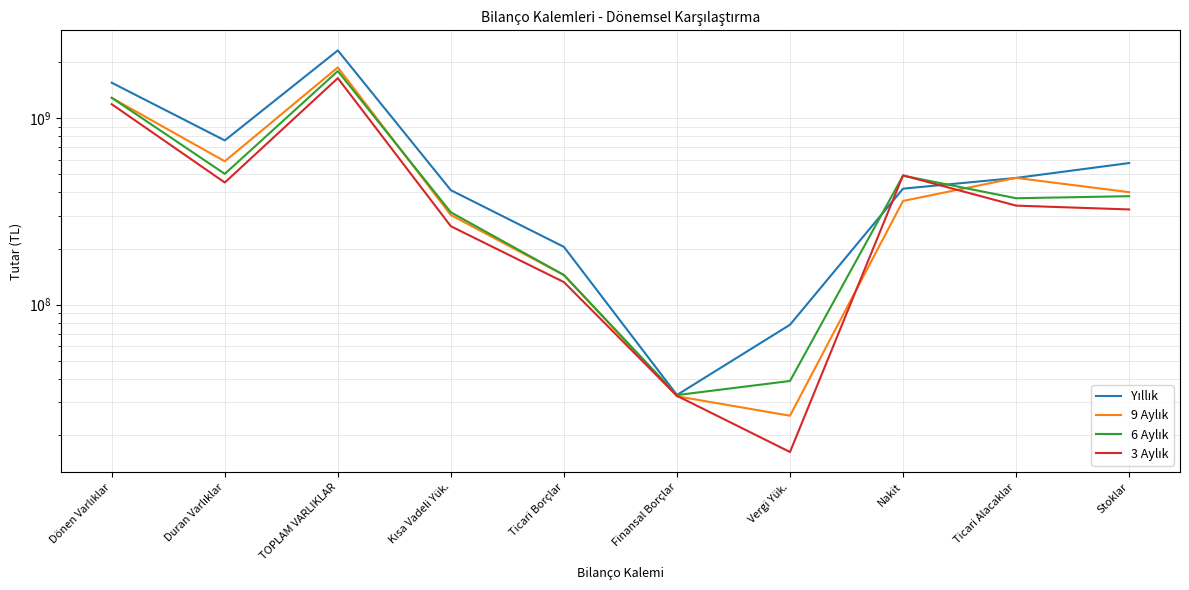

What is the difference between the highest and lowest values at Finansal Borçlar?

530985